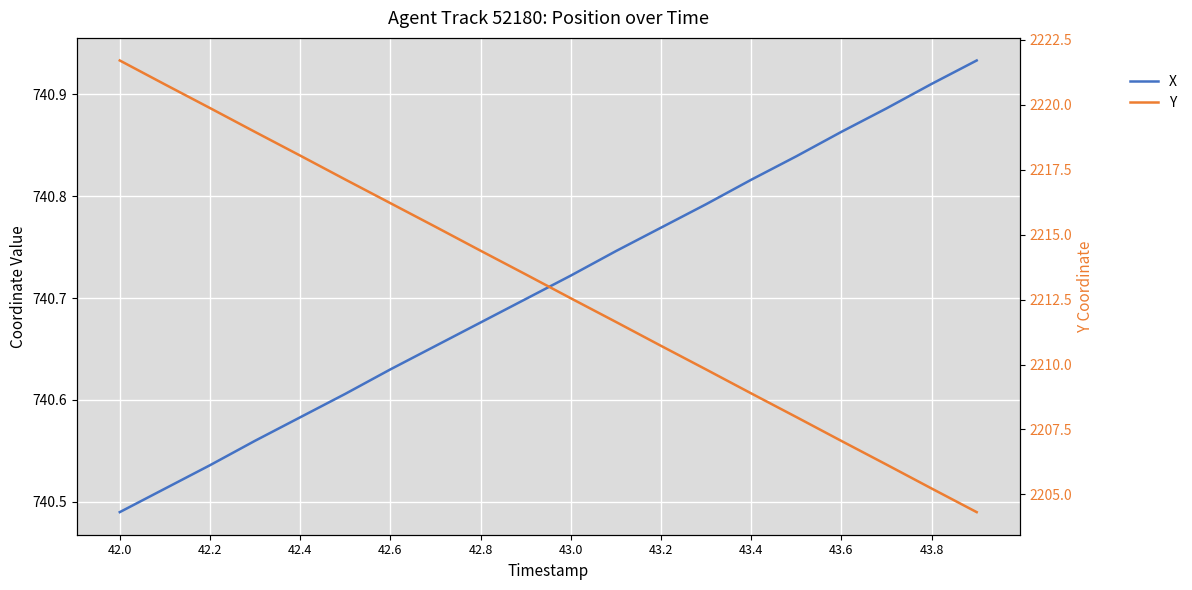

True or false: Y and X intersect in this chart.

False